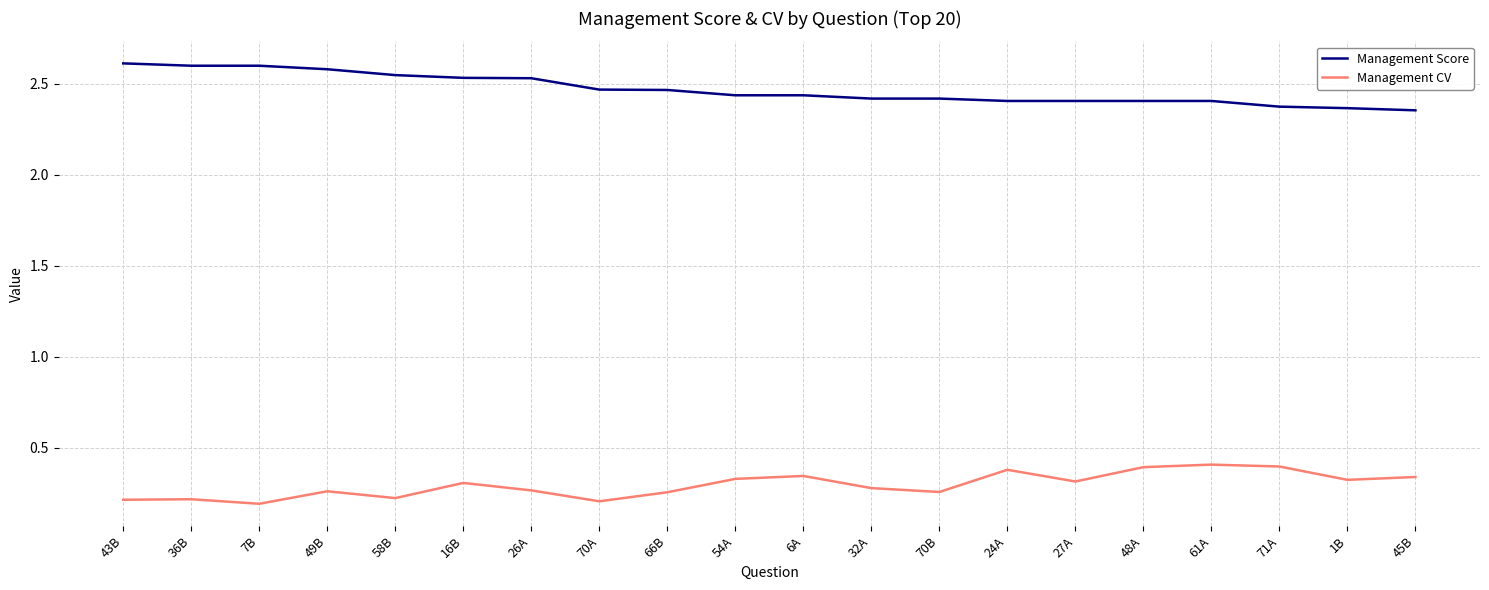

True or false: Management CV and Management Score cross at least once.

False